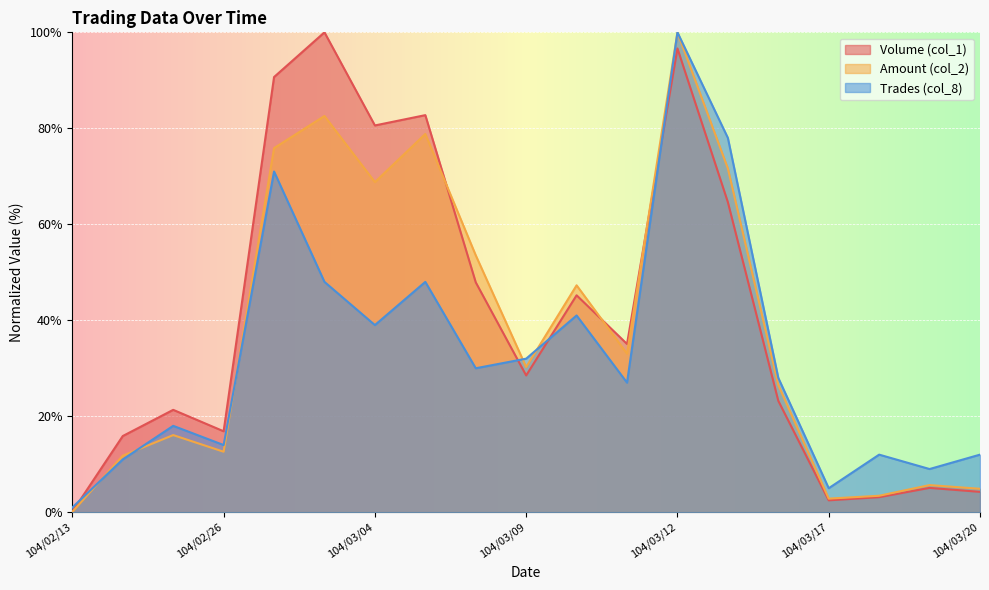

Is the value of Volume (col_1) at 104/03/09 greater than the value of Amount (col_2) at 104/03/17?

Yes